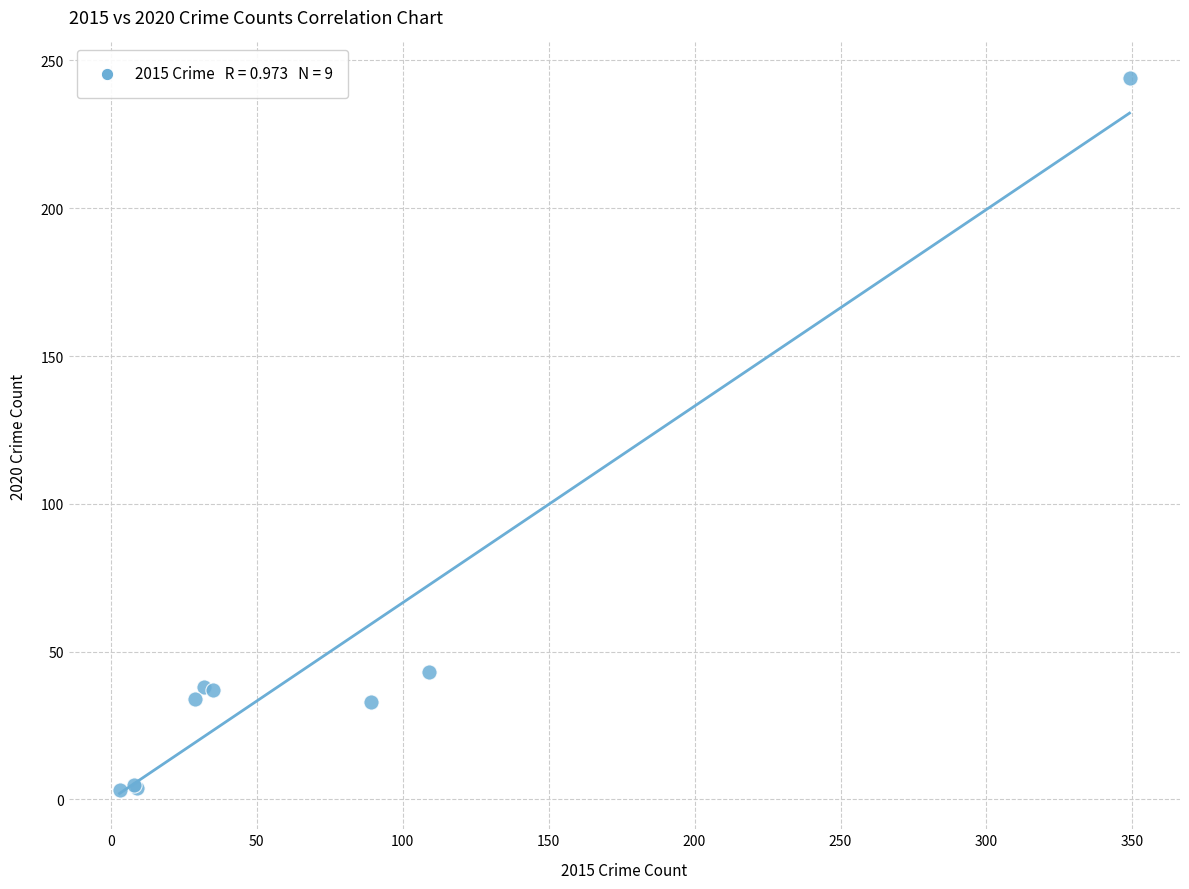

What Y value in the scatter plot is closest to 123?

43